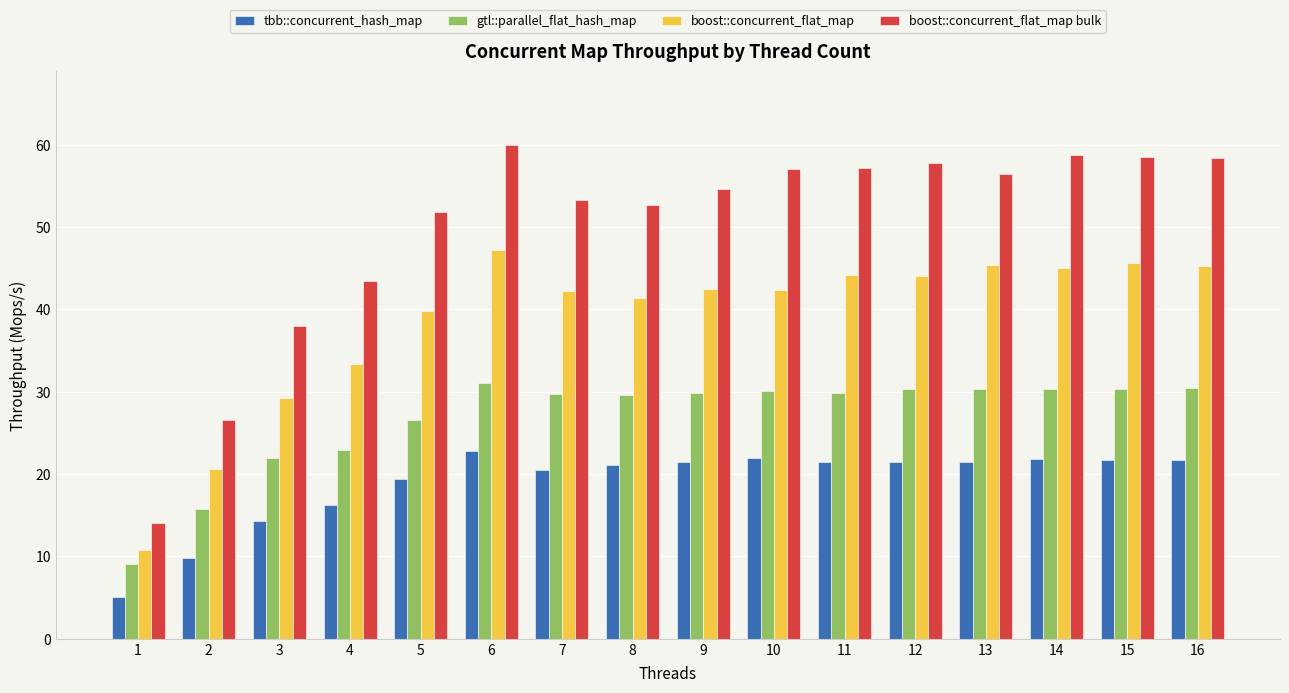

Is the value of tbb::concurrent_hash_map at 14 greater than the value of boost::concurrent_flat_map bulk at 3?

No